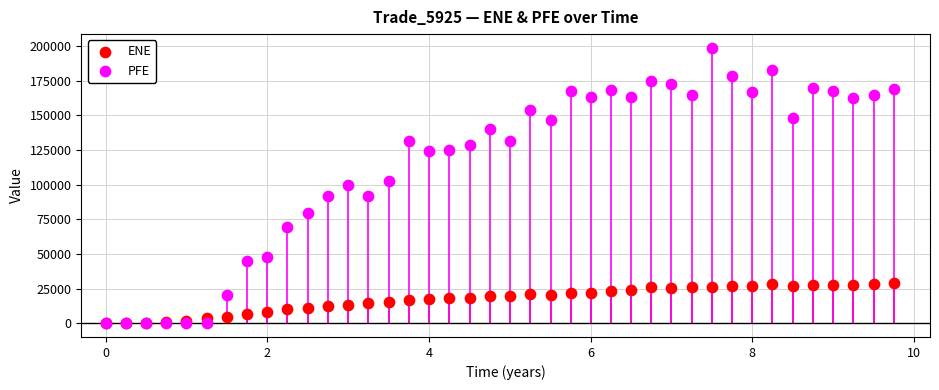

What are all the series names shown in the legend?

ENE, PFE